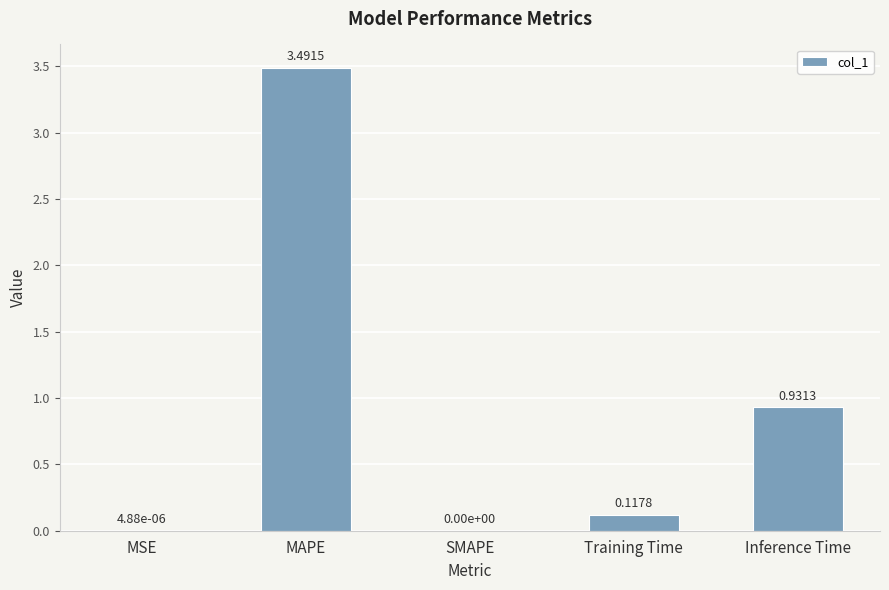

Between MAPE and Training Time, which is larger?

MAPE